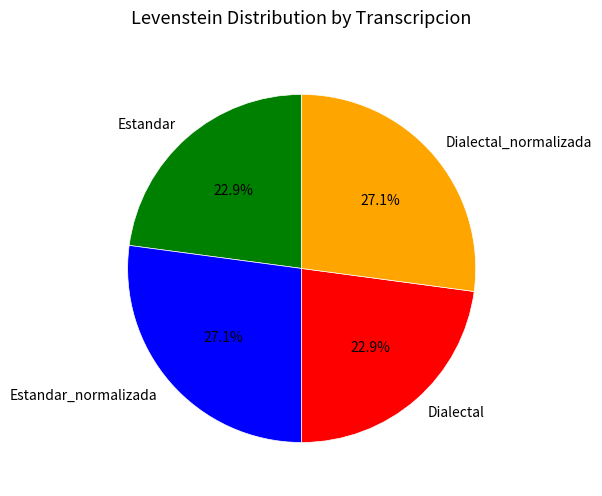

Approximately how many times larger is the value at Dialectal compared to Estandar?

1.0